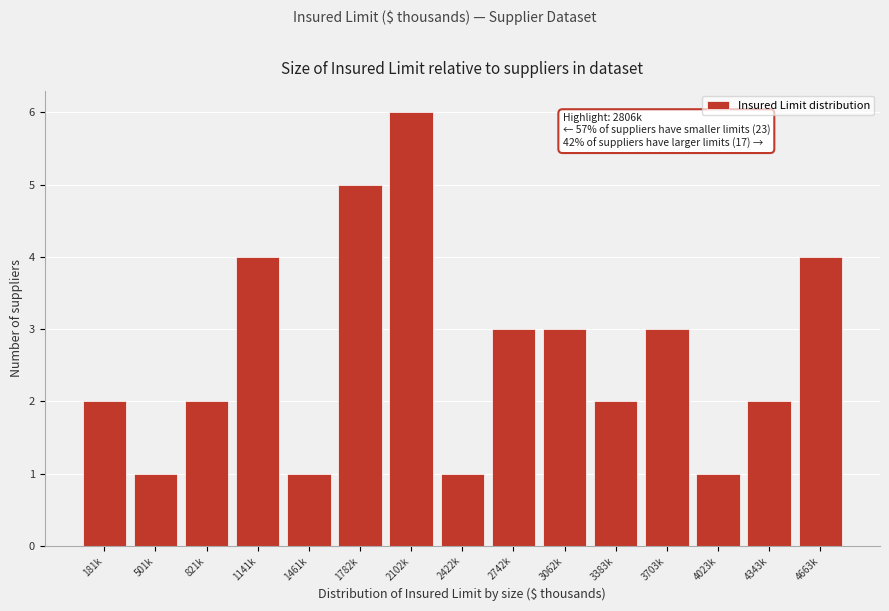

Reading right to left, extract all data points from this chart.

4663k=4	4343k=2	4023k=1	3703k=3	3383k=2	3062k=3	2742k=3	2422k=1	2102k=6	1782k=5	1461k=1	1141k=4	821k=2	501k=1	181k=2